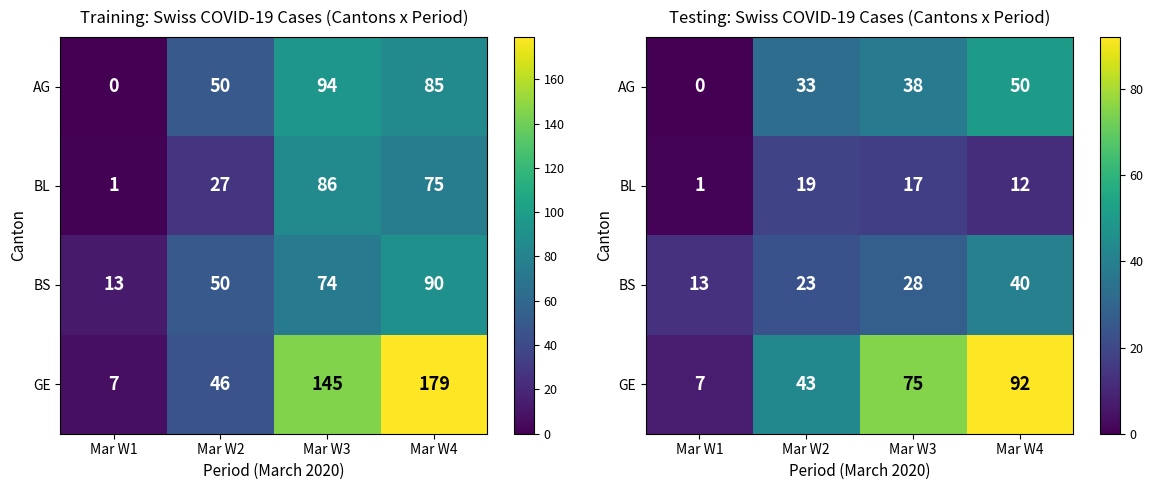

Read the BS value at Mar W4, to the nearest 5.

40